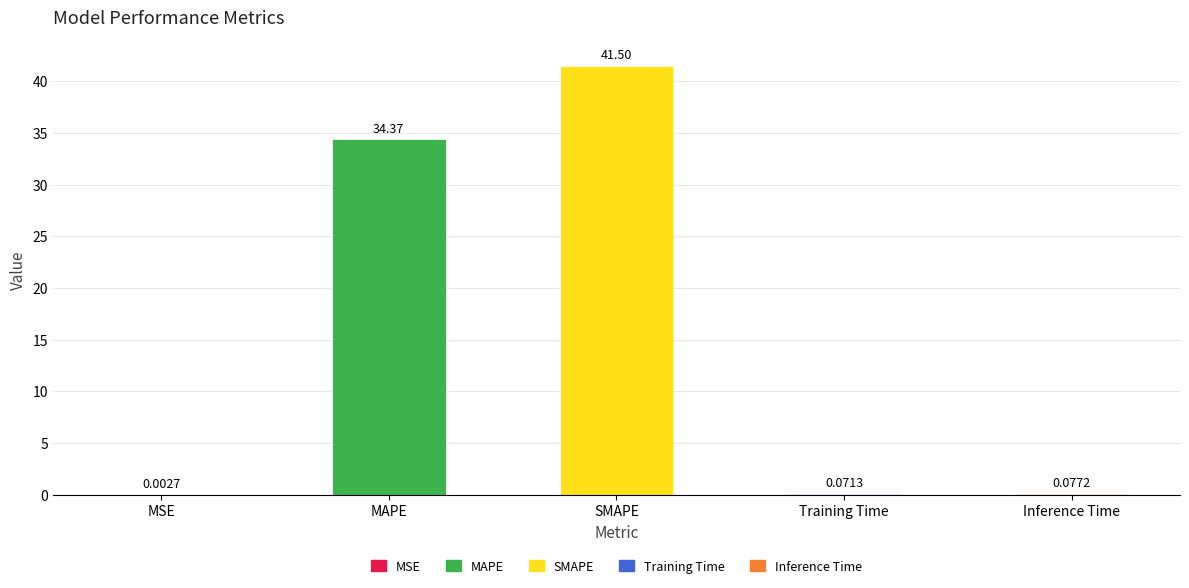

What is the change in value from SMAPE to Training Time?

-41.4